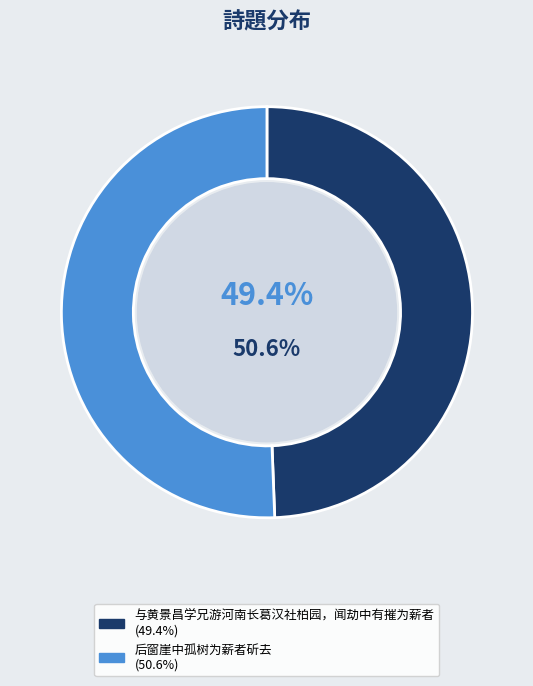

Combined, do 后窗崖中孤树为薪者斫去 and 与黄景昌学兄游河南长葛汉社柏园，闻劫中有摧为薪者 account for over 50%?

Yes